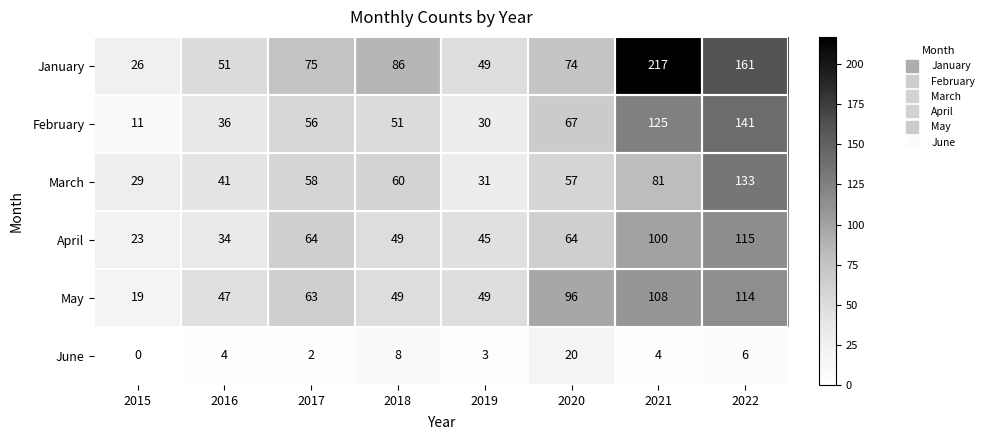

How many data points in June are less than 4?

3